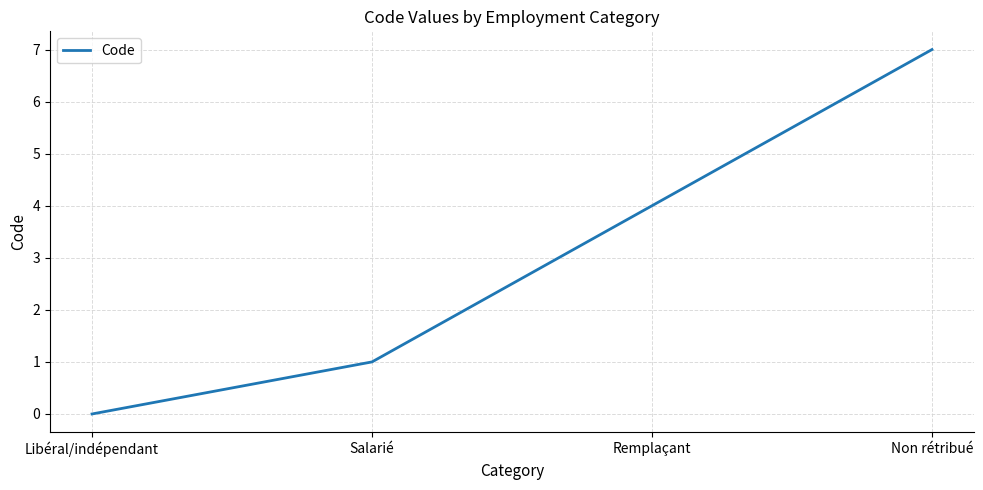

What is the average value?

3